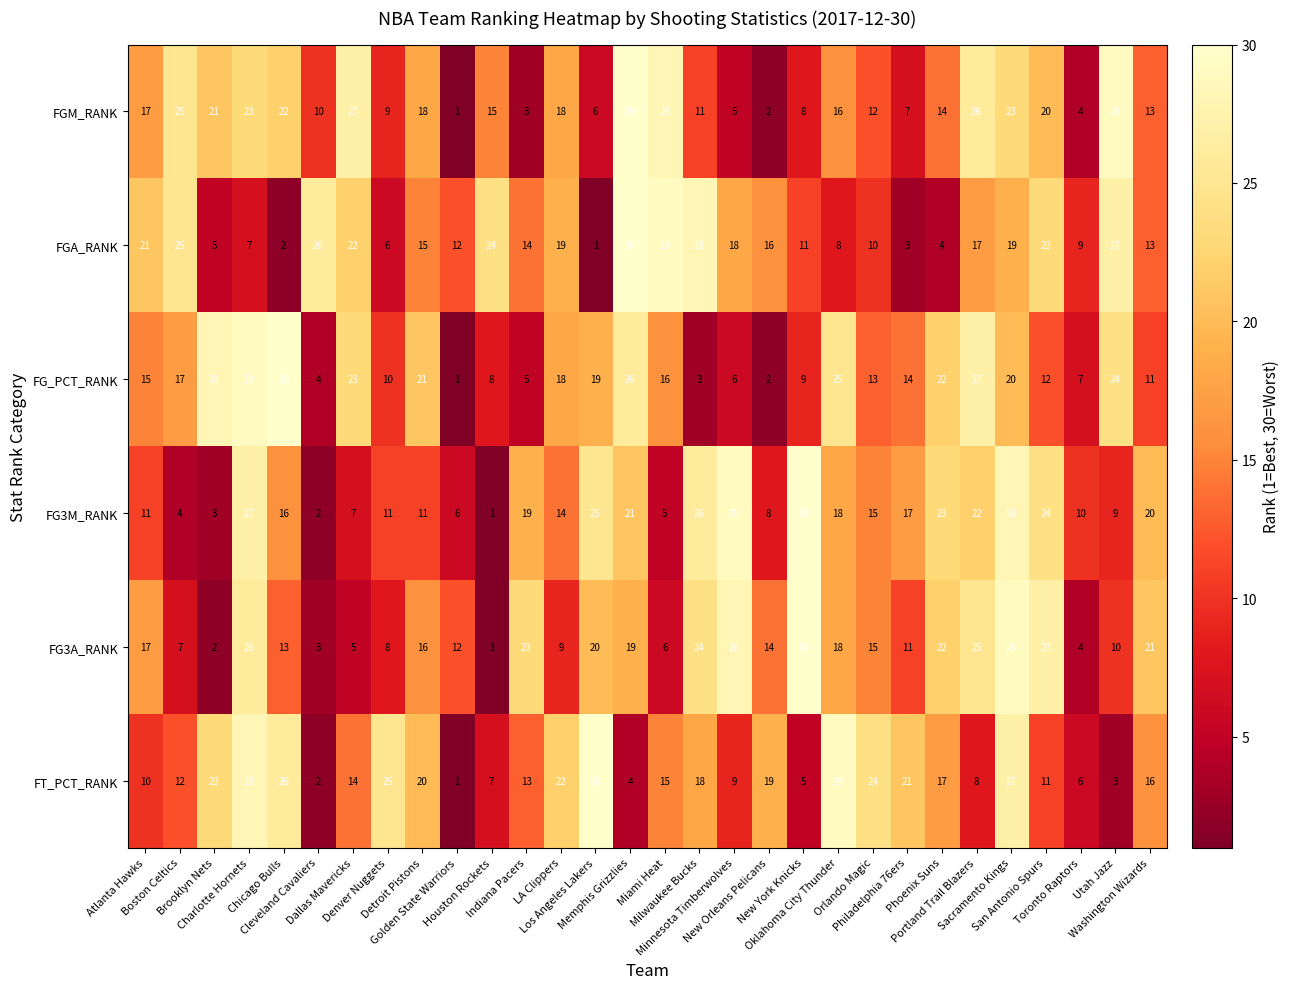

What is the difference between the maximum and minimum values in the FGA_RANK series?

29